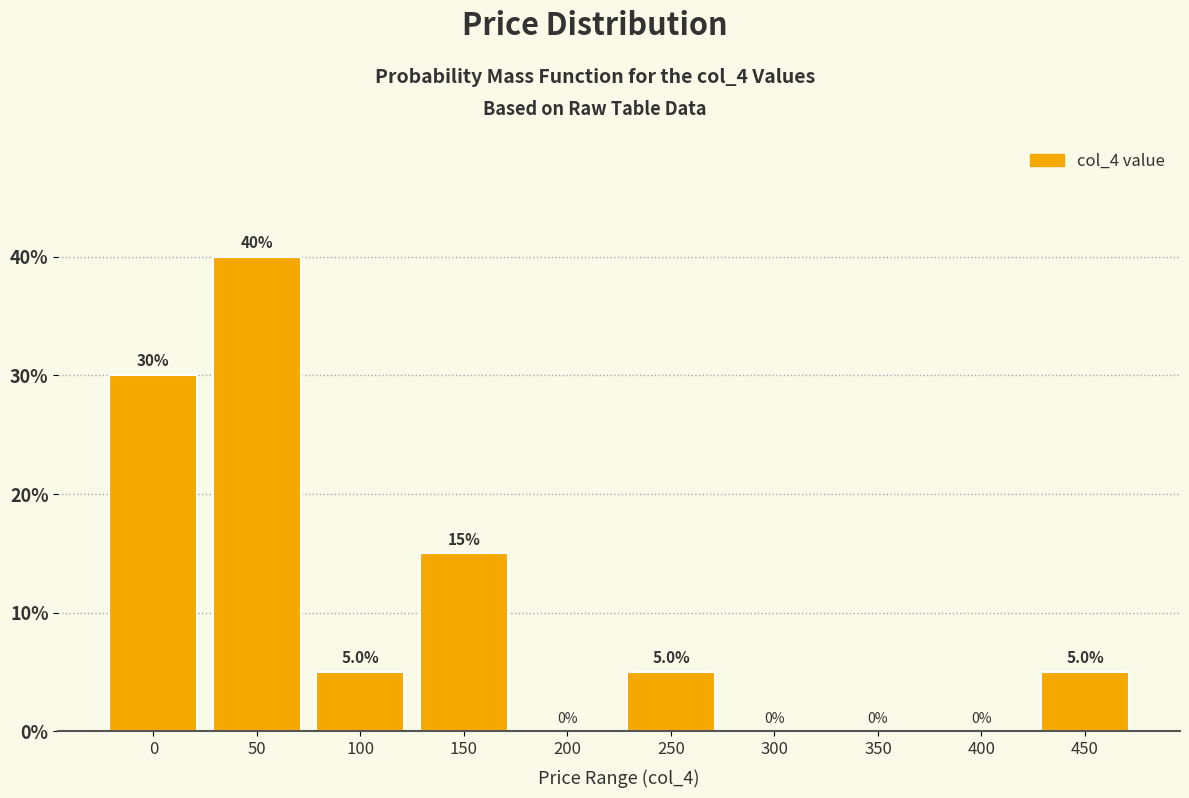

Reading left to right, what are all the values shown in this chart?

0=30	50=40	100=5	150=15	200=0	250=5	300=0	350=0	400=0	450=5